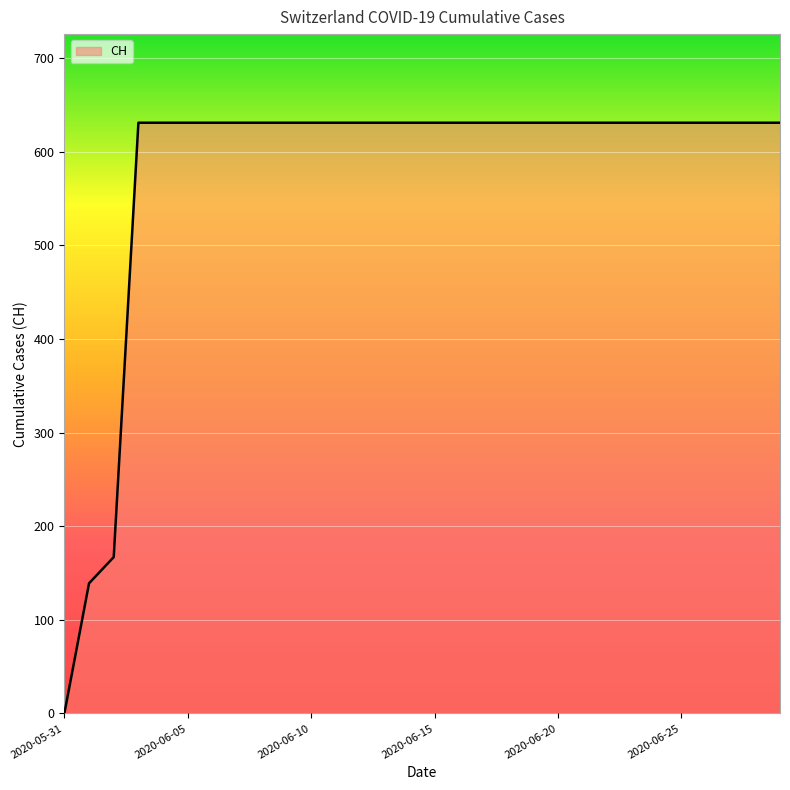

What is the greatest value displayed?

631